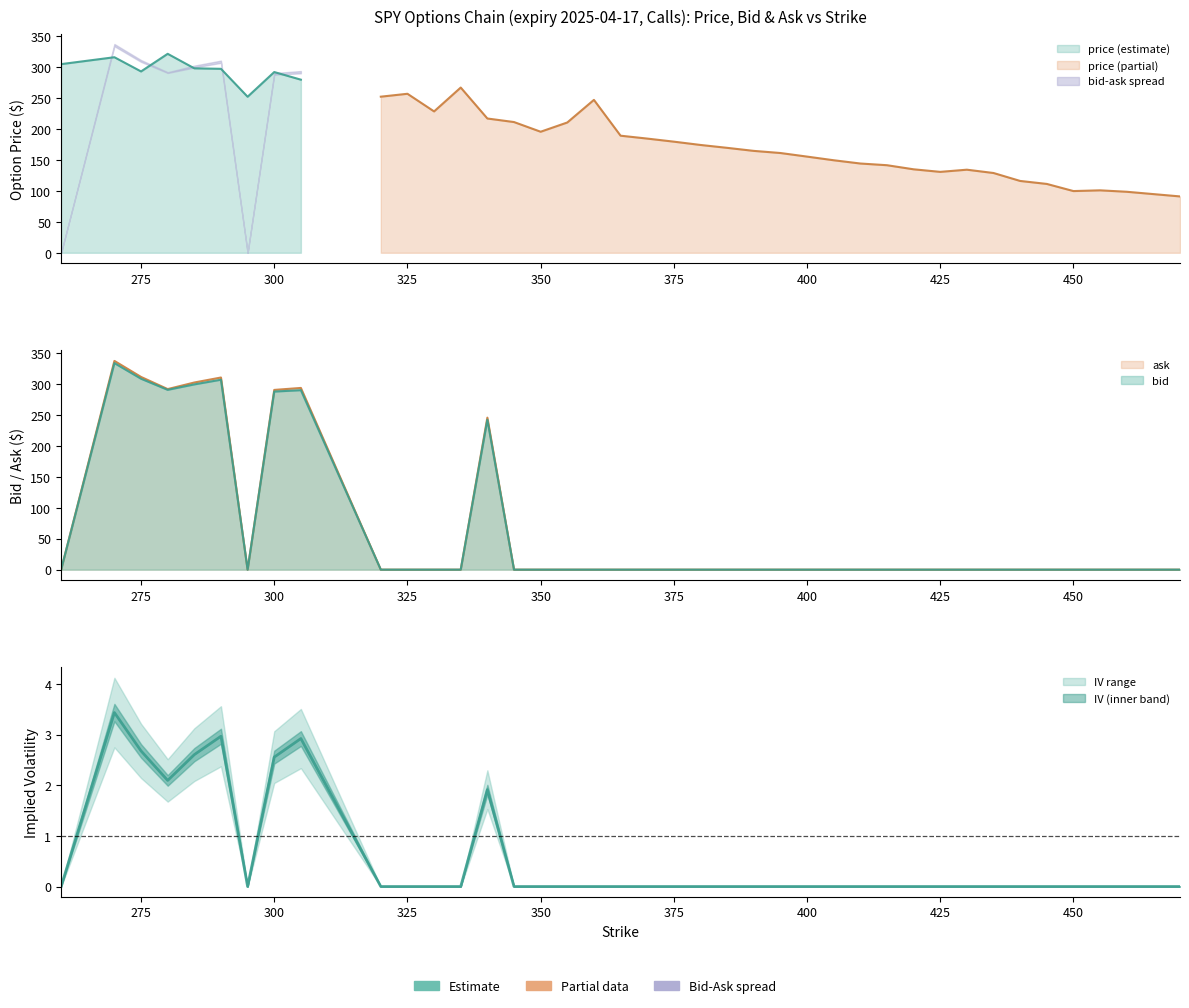

The ask series shows 0.0 at 345. True or false?

True